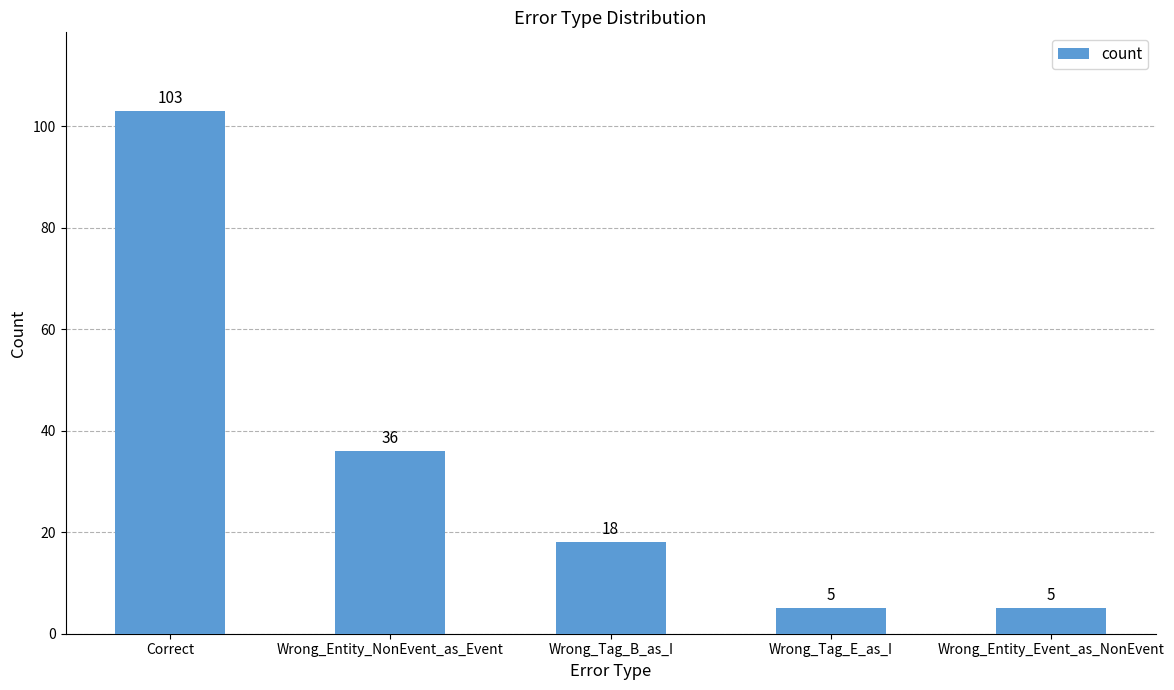

The value at Wrong_Entity_NonEvent_as_Event is 22. True or false?

False